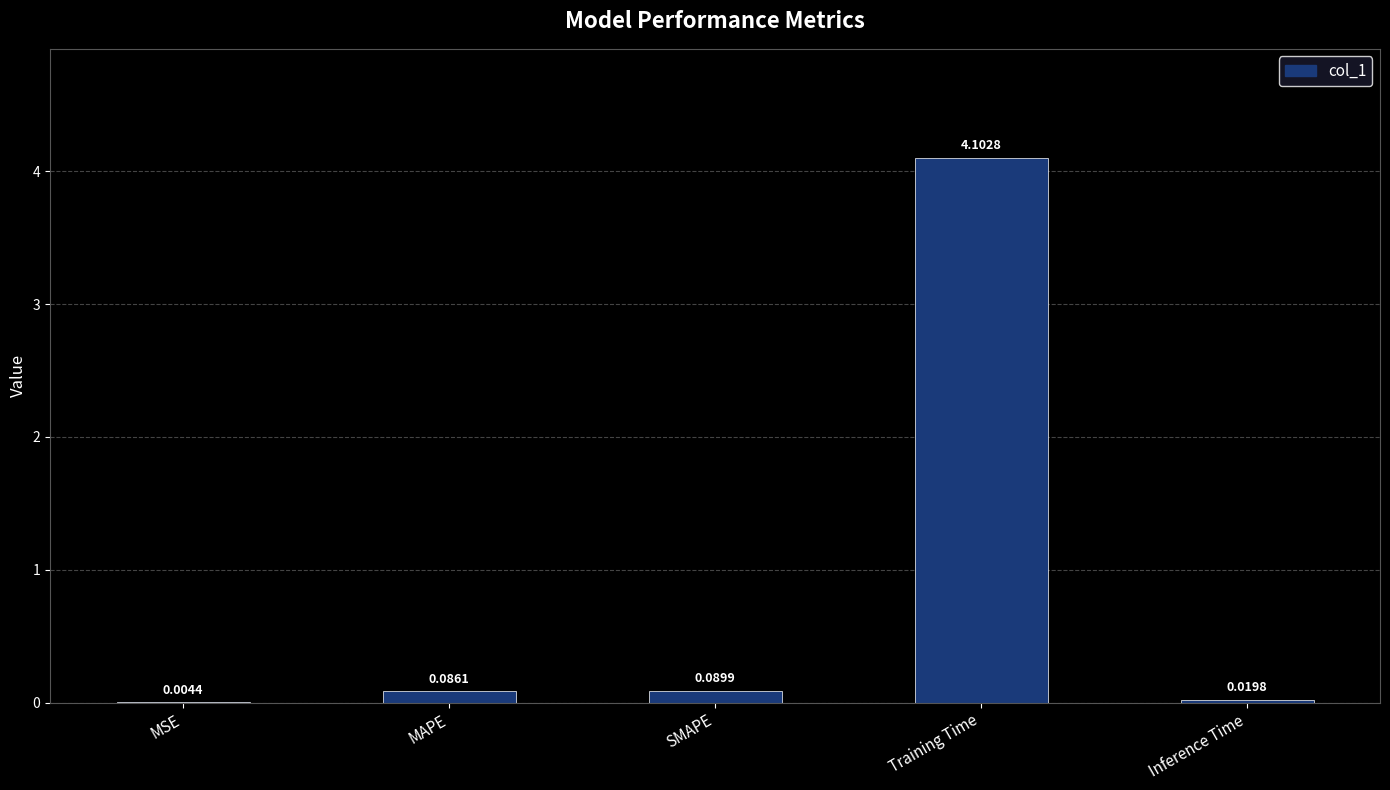

What is the sum of all values?

4.3